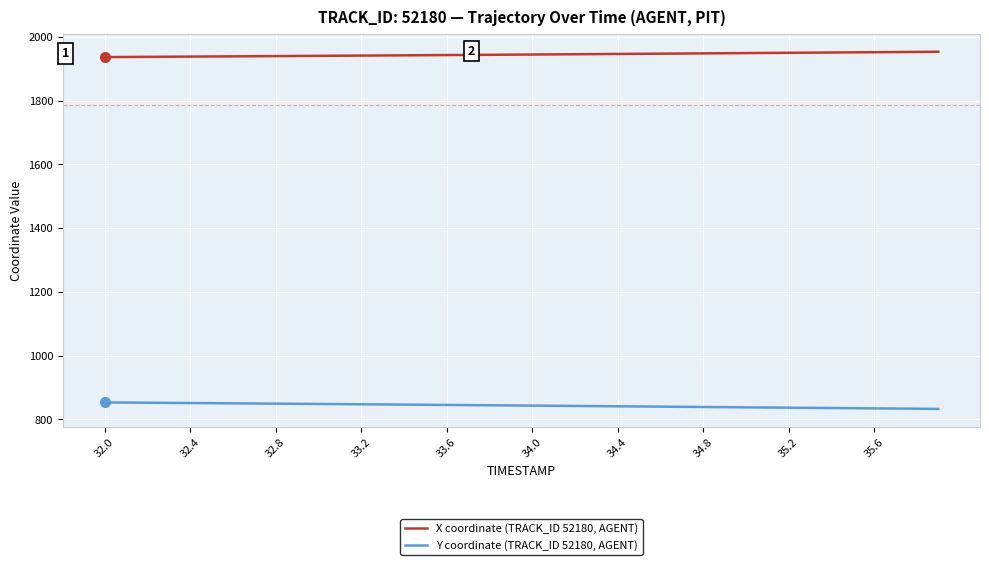

List the series in order of their overall mean, lowest first.

Y coordinate (TRACK_ID 52180, AGENT), X coordinate (TRACK_ID 52180, AGENT)